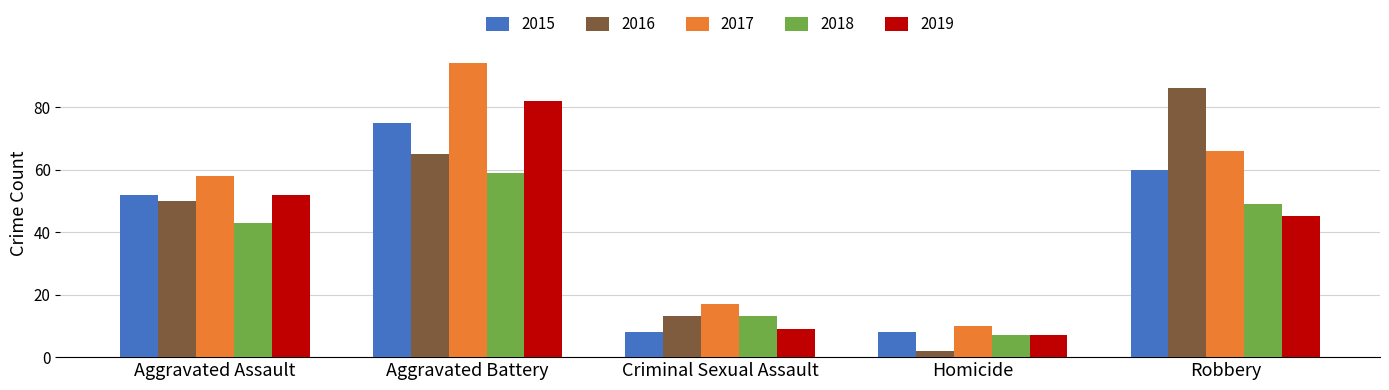

Rank the categories by 2019 value from highest to lowest.

Aggravated Battery, Aggravated Assault, Robbery, Criminal Sexual Assault, Homicide